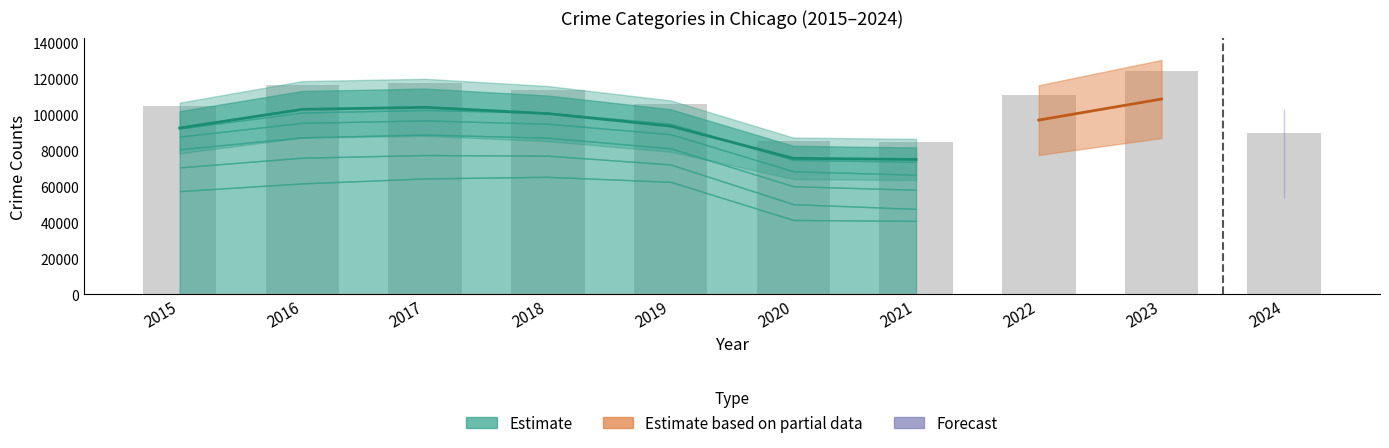

True or false: the data shows 116107 at 2016.

True